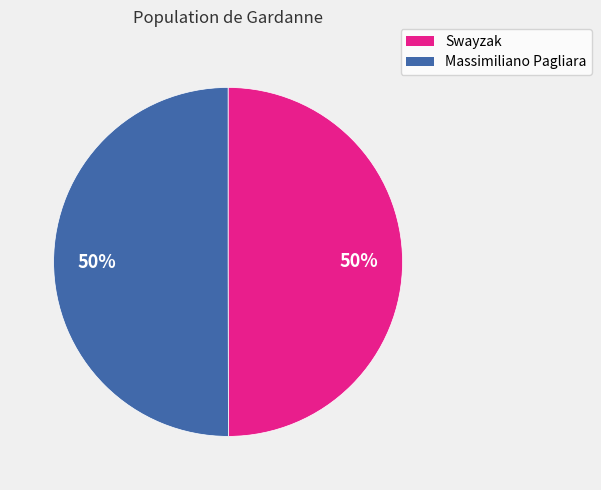

To the nearest percent, what is the average slice percentage?

50%